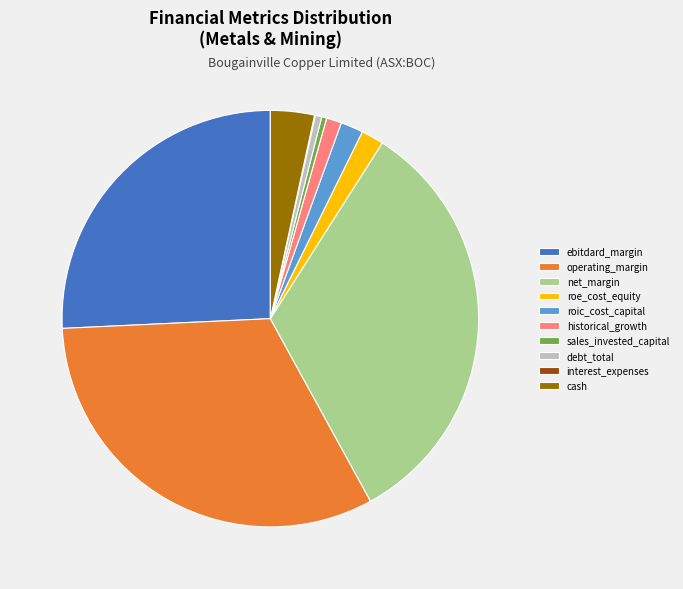

Do historical_growth and sales_invested_capital together represent more than half of the pie?

No